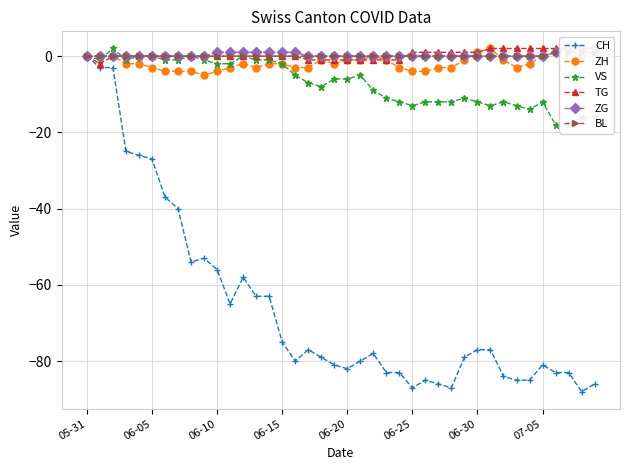

True or false: CH has more than 2 points higher than both neighbors.

True